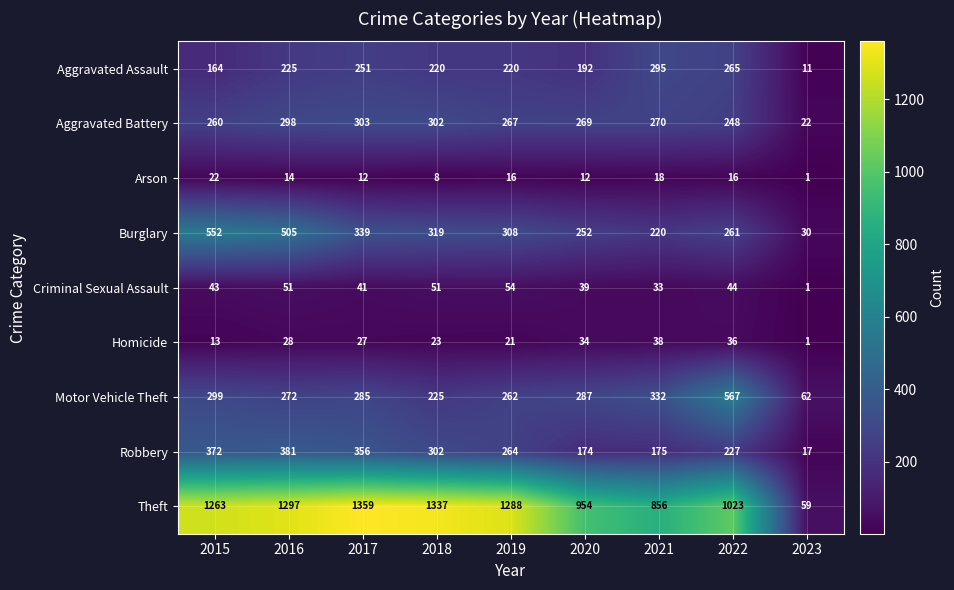

What is the total value across all series at 2021?

2237